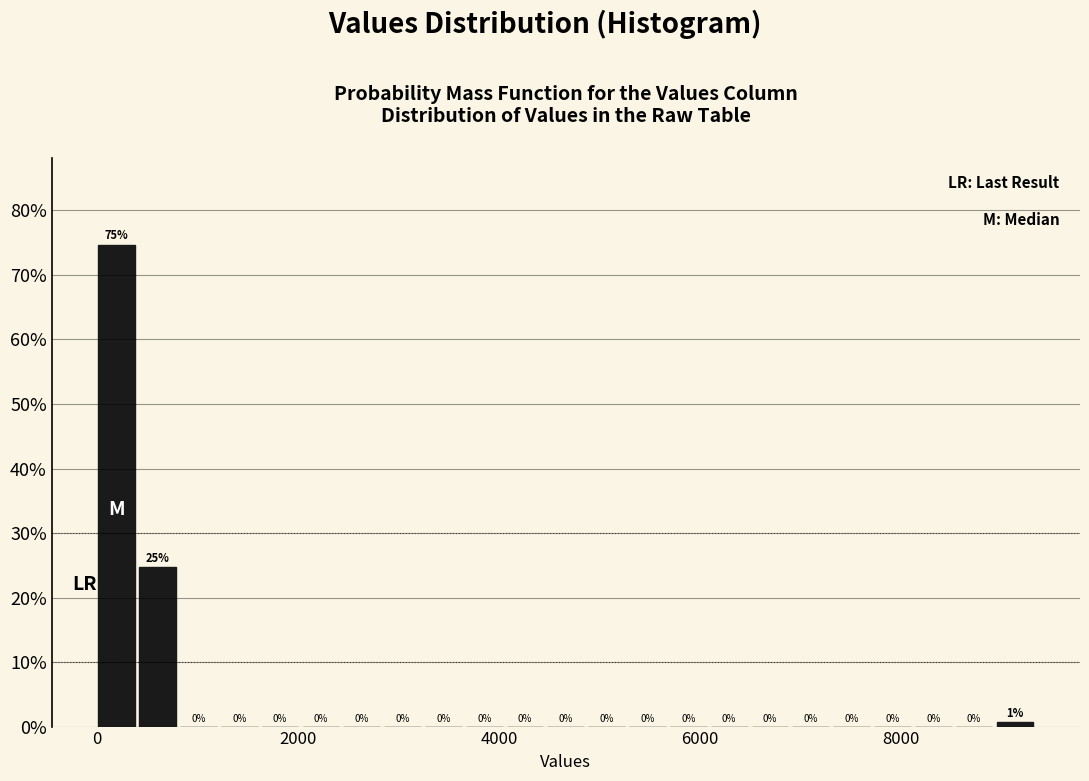

Around what value on the x-axis is the tallest bar? Give the approximate position of its centre, as read against the axis.

200